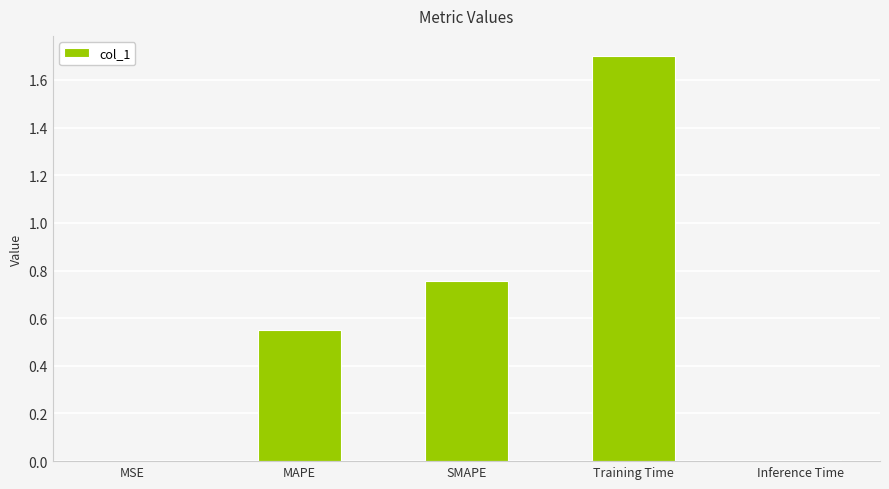

What is the change in value from SMAPE to Training Time?

+0.9